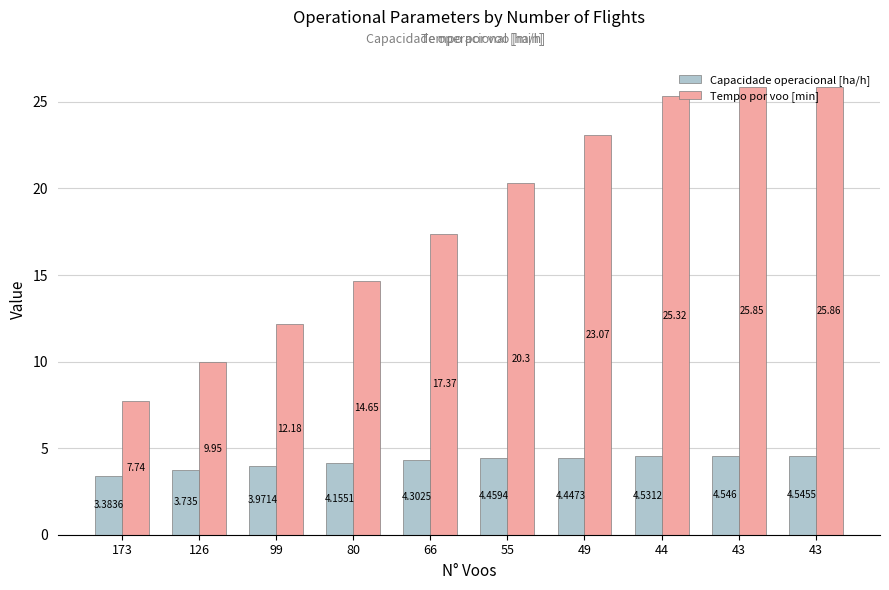

List the series in order of their peak value, lowest first.

Capacidade operacional [ha/h], Tempo por voo [min]